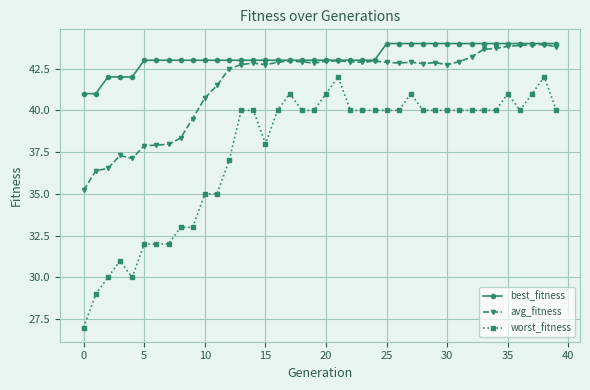

List the series in order of their overall mean, lowest first.

worst_fitness, avg_fitness, best_fitness